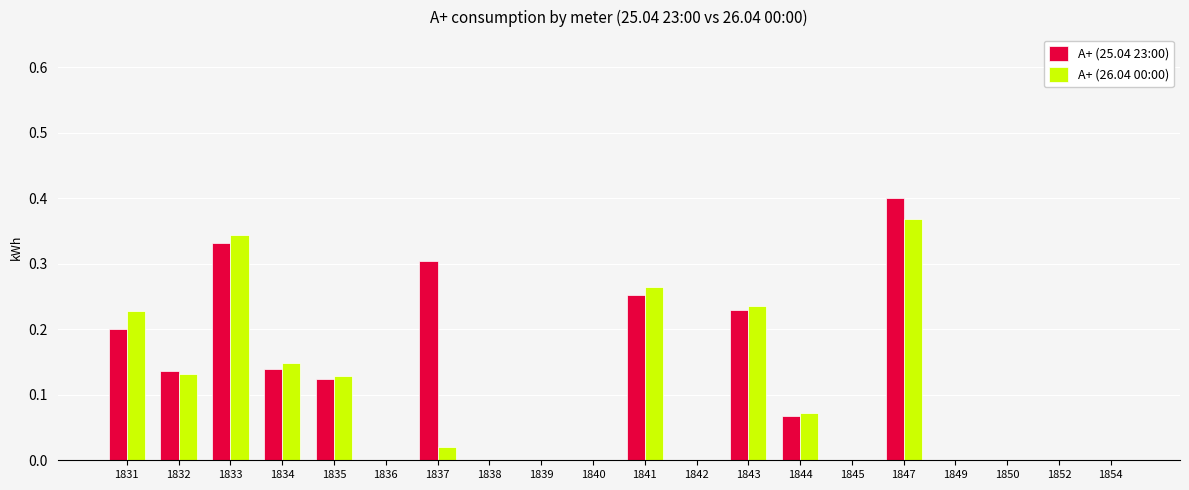

How many distinct data groups are displayed?

2